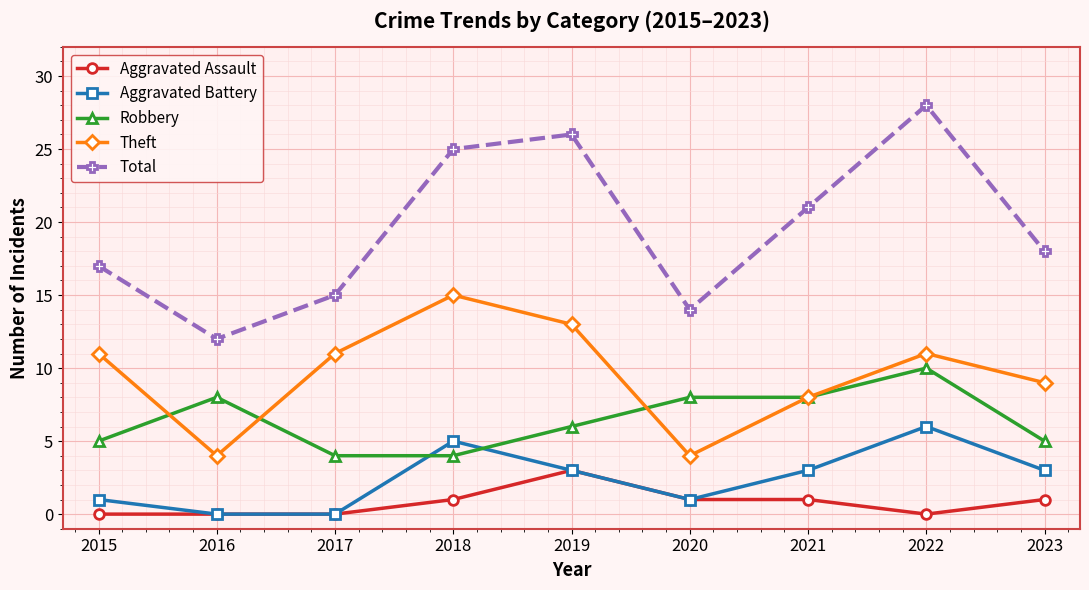

How many series are shown in this chart?

5